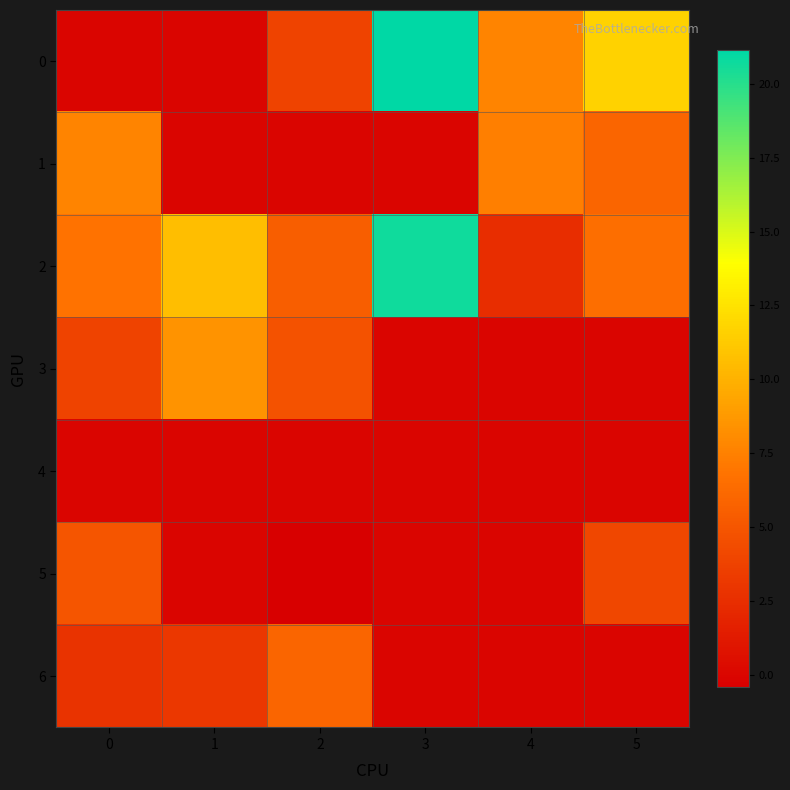

Which series has the largest total across all categories?

2